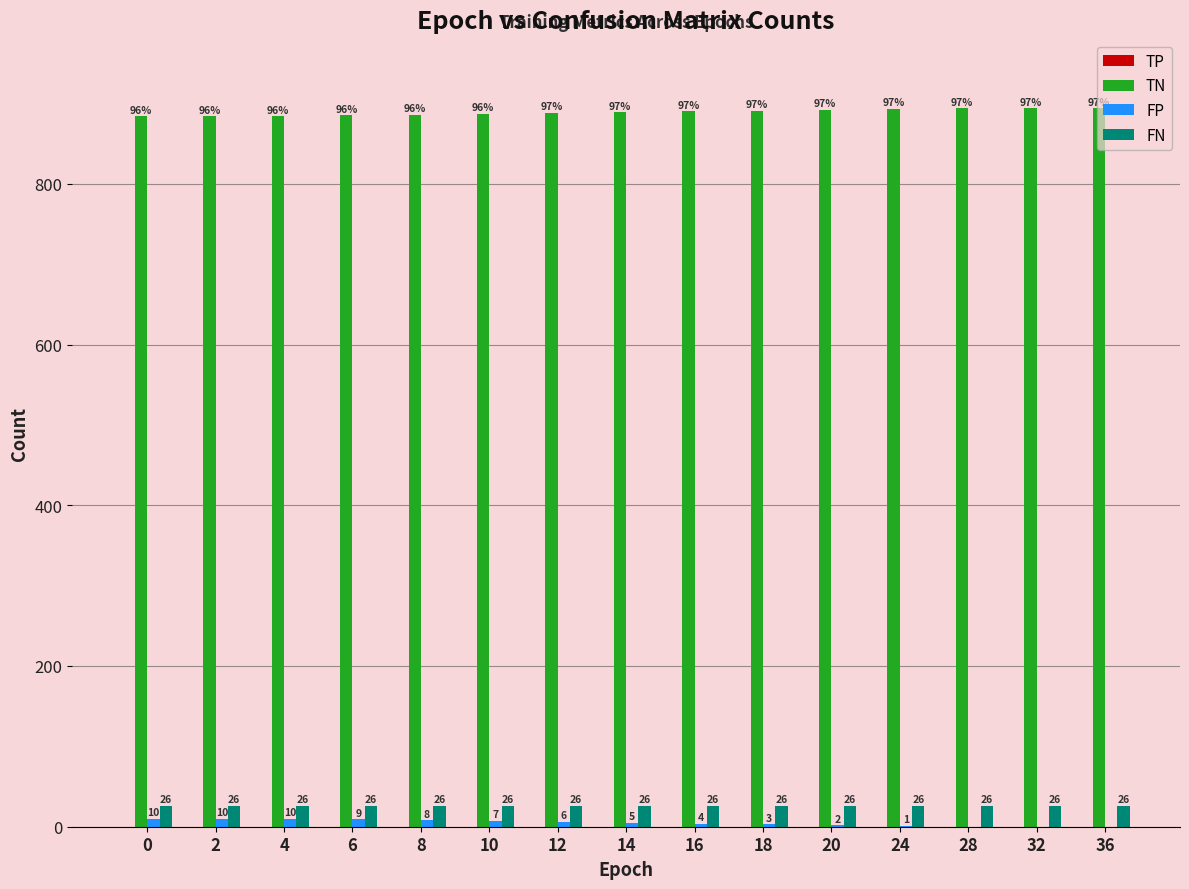

True or false: FN has a value of 26 at 32.

True